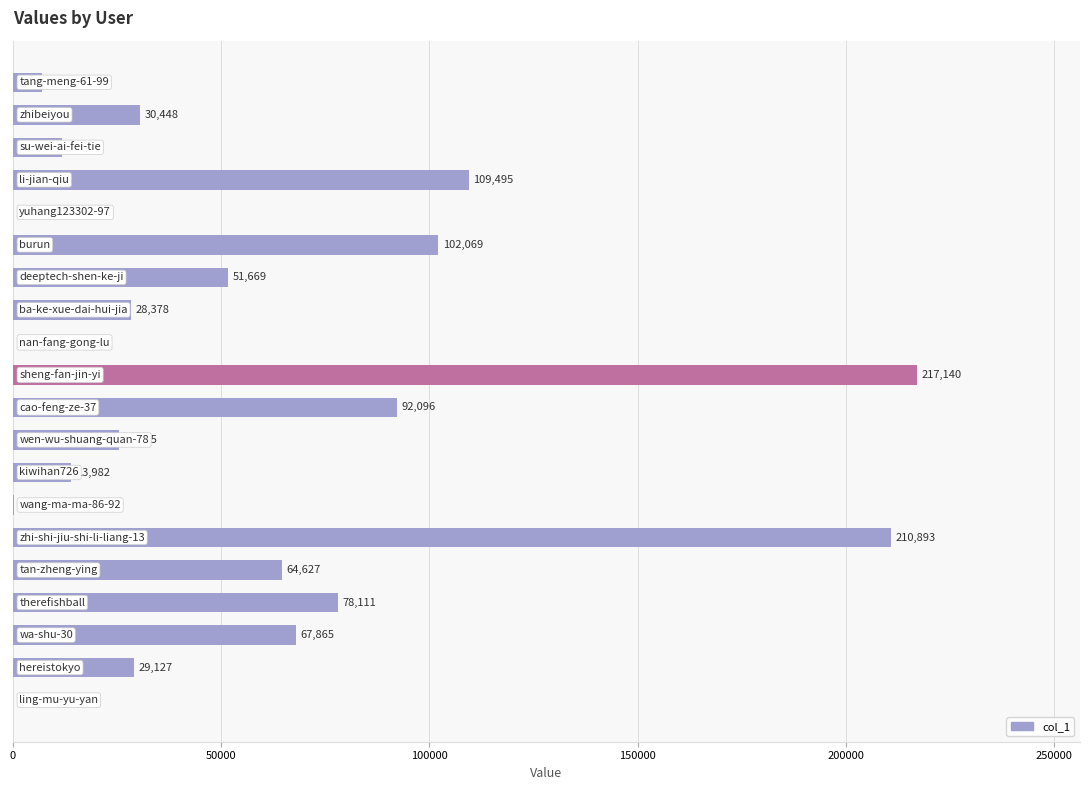

What is the greatest value displayed?

217140